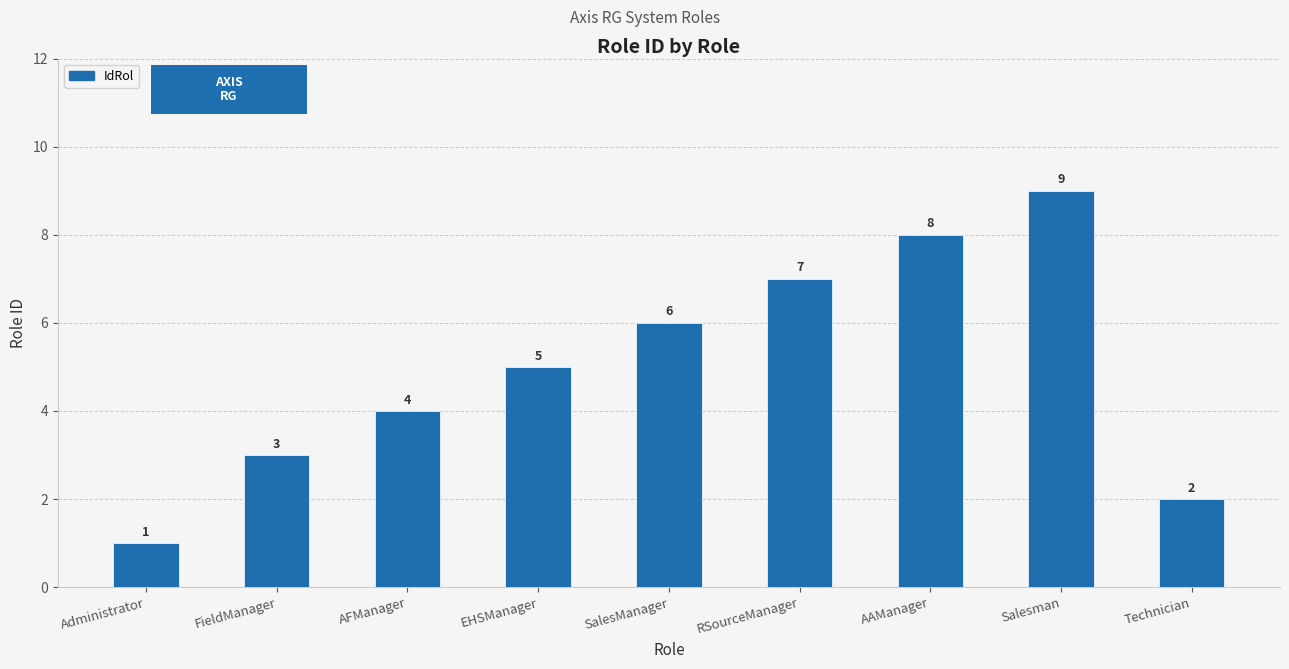

What is the maximum value shown in the chart?

9